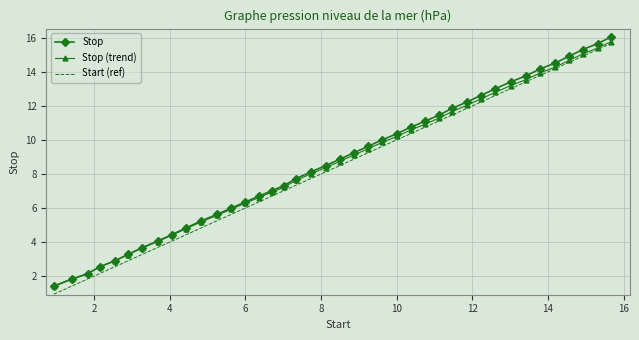

What is the highest value of the Start (ref) series?

15.7